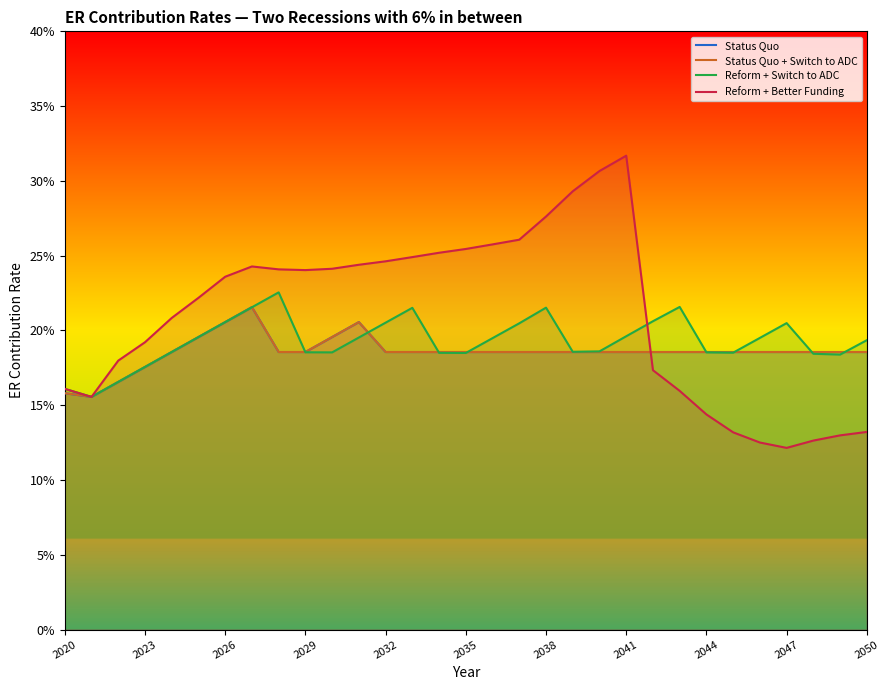

What position from the left is 2032?

5